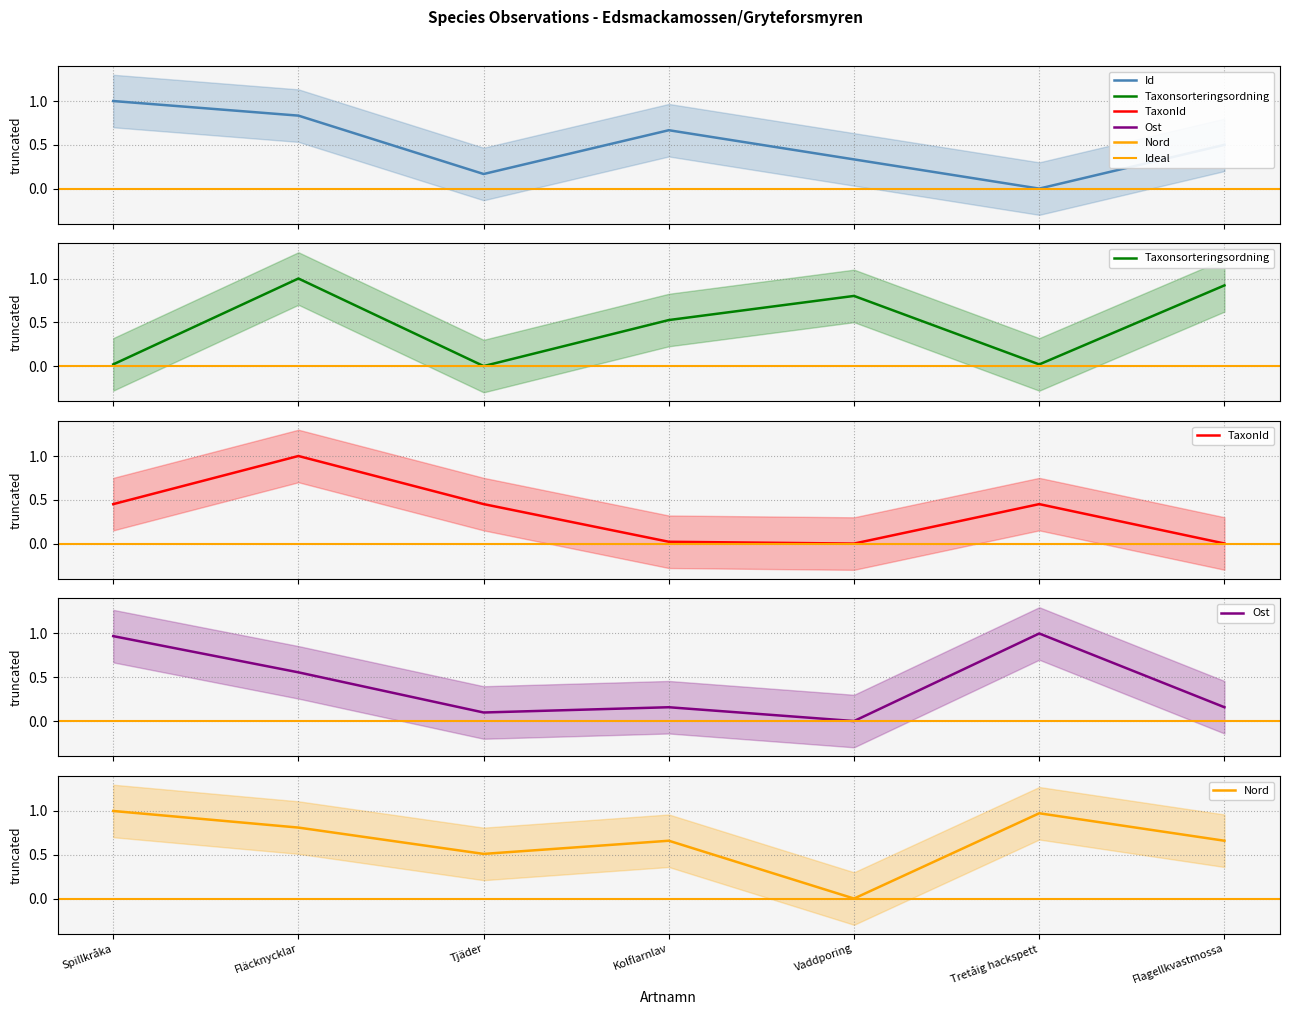

Which has a higher value, Spillkråka or Flagellkvastmossa?

Spillkråka